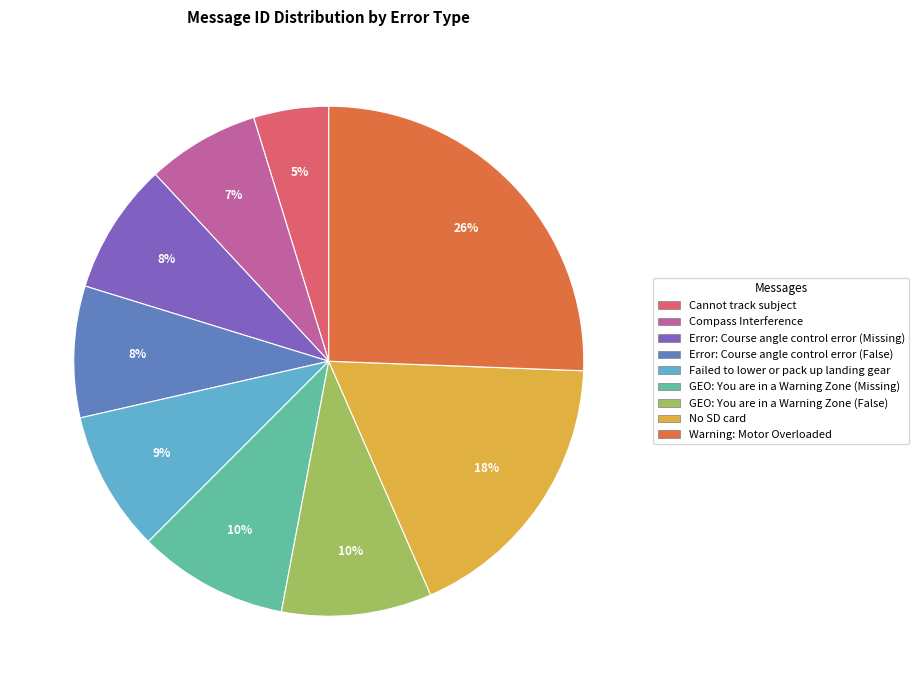

To the nearest percent, what percentage of the pie is Cannot track subject?

5%